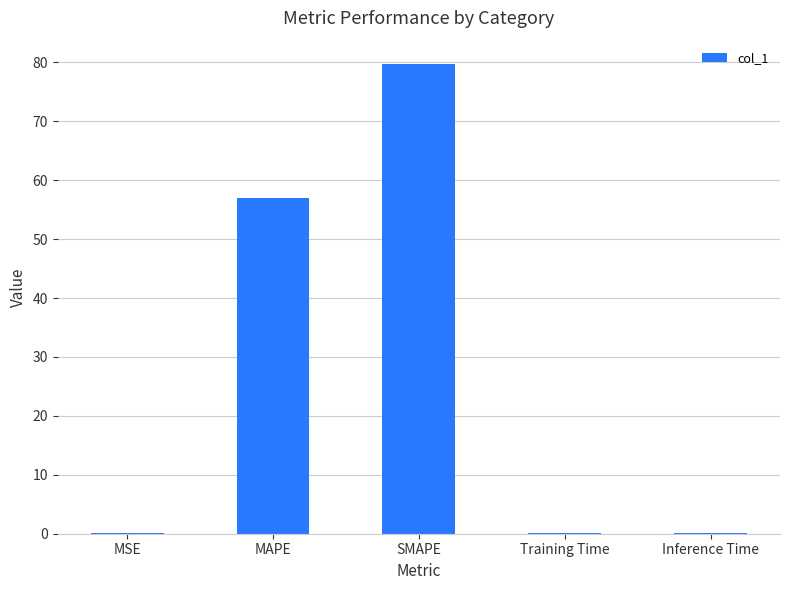

What is the sum of all values?

136.9